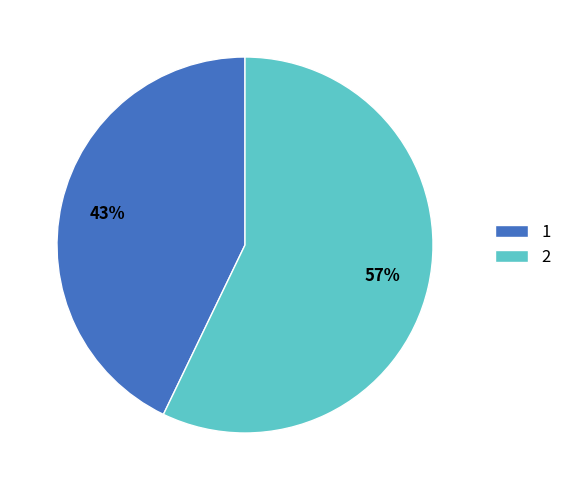

Which category has the biggest portion of the pie?

2